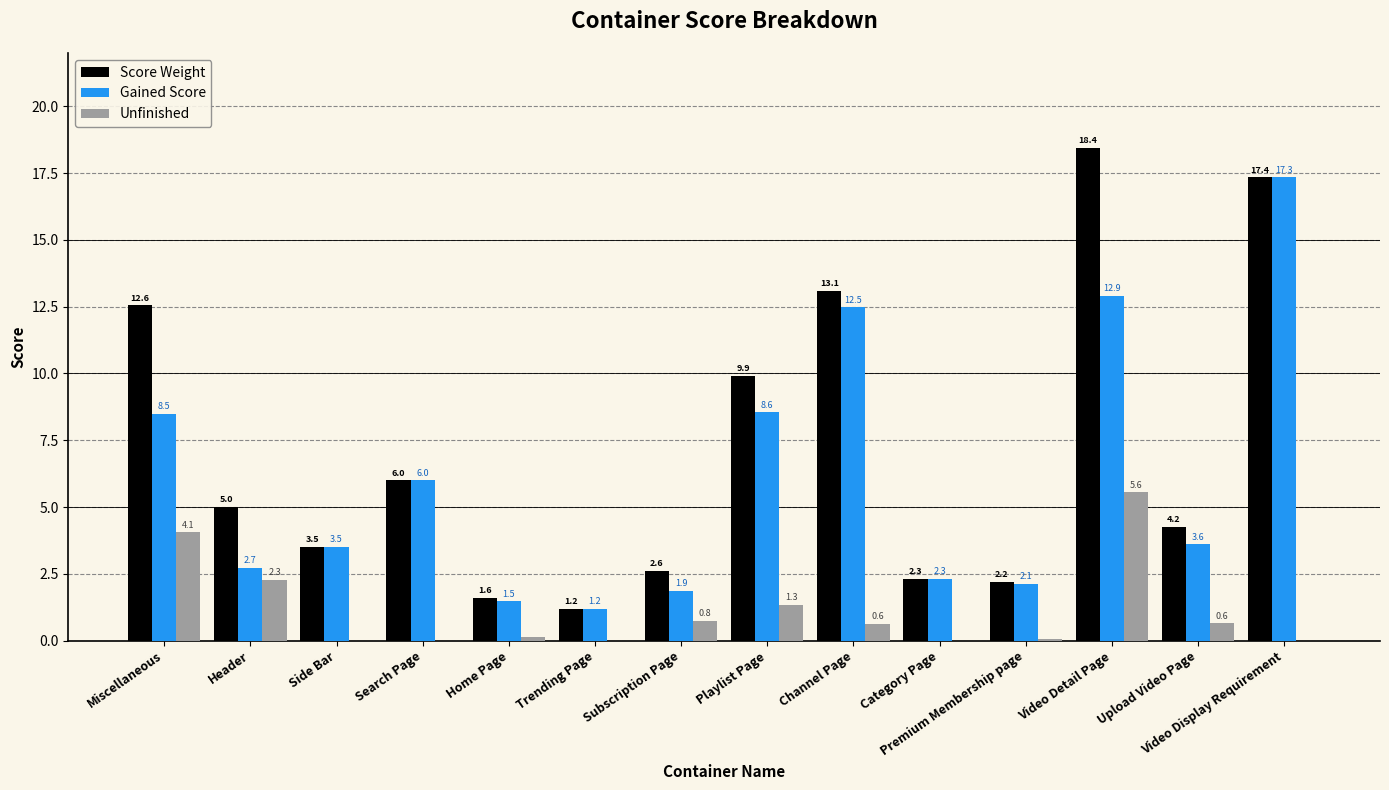

Between Home Page and Channel Page, which series saw the biggest shift?

Score Weight